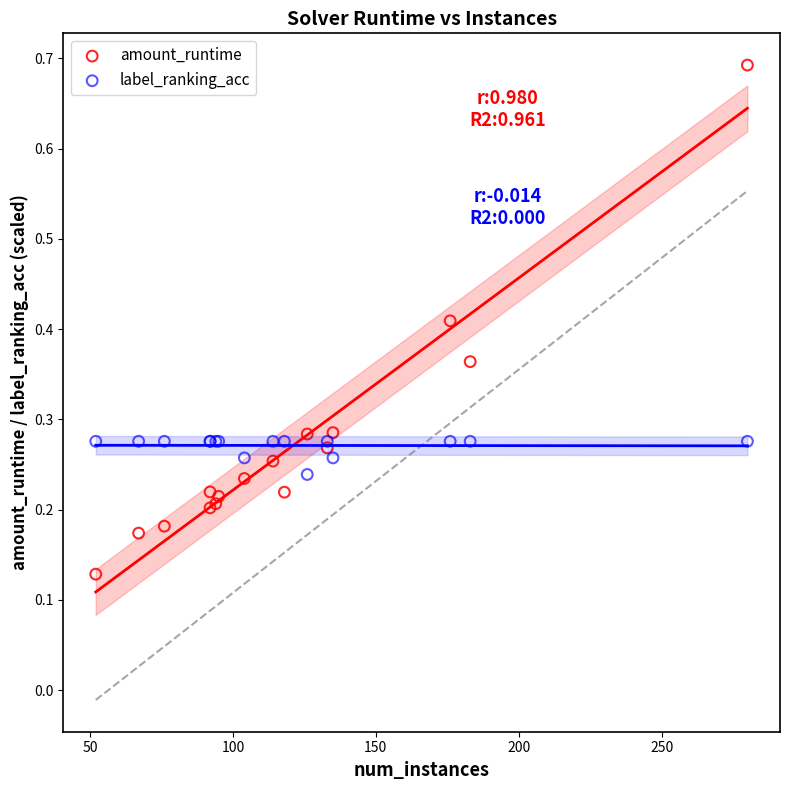

What is the X range (max minus min) for the scatter plot?

228.0